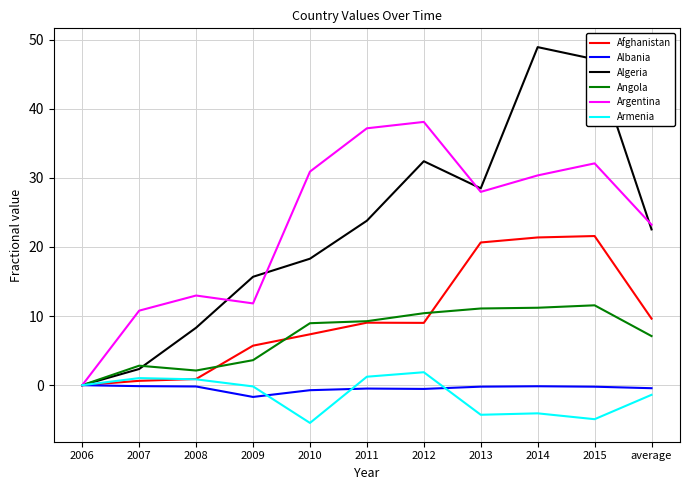

At 2014, list the series in order from smallest to largest.

Armenia, Albania, Angola, Afghanistan, Argentina, Algeria